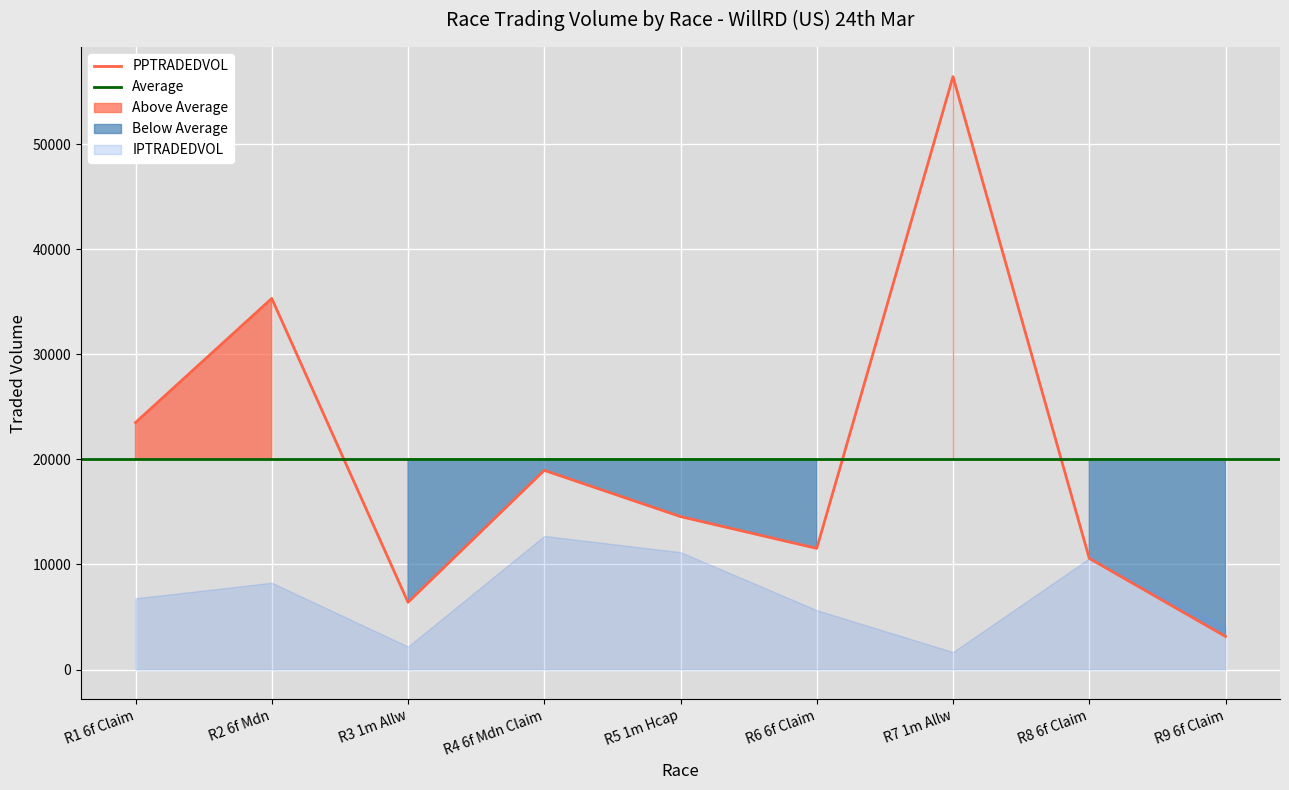

What is the value of the IPTRADEDVOL point at the 9th from the left?

4079.5